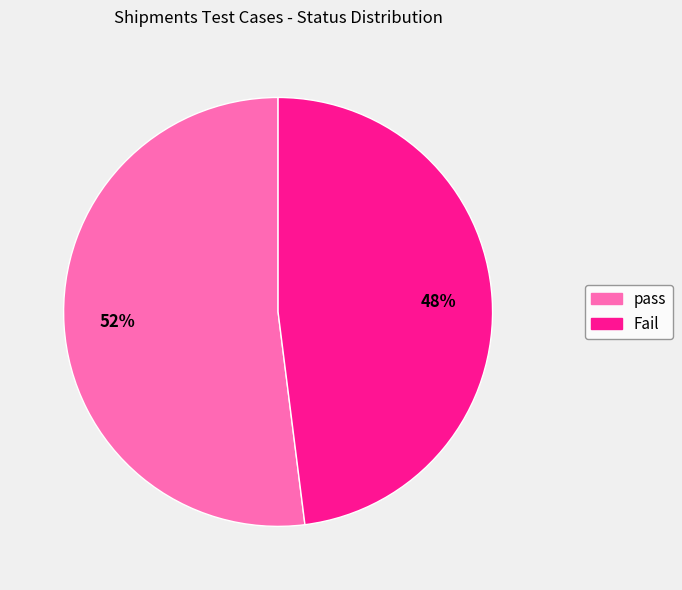

To the nearest percent, what percentage of the pie is Fail?

48%